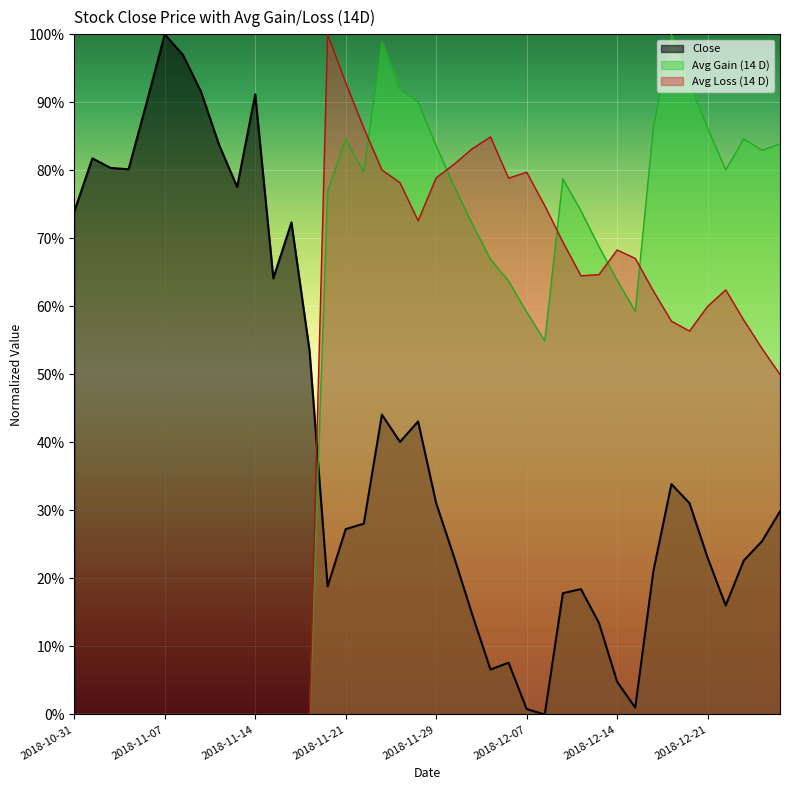

What is the difference between the Close values at 2018-12-10 and 2018-11-01?

0.8